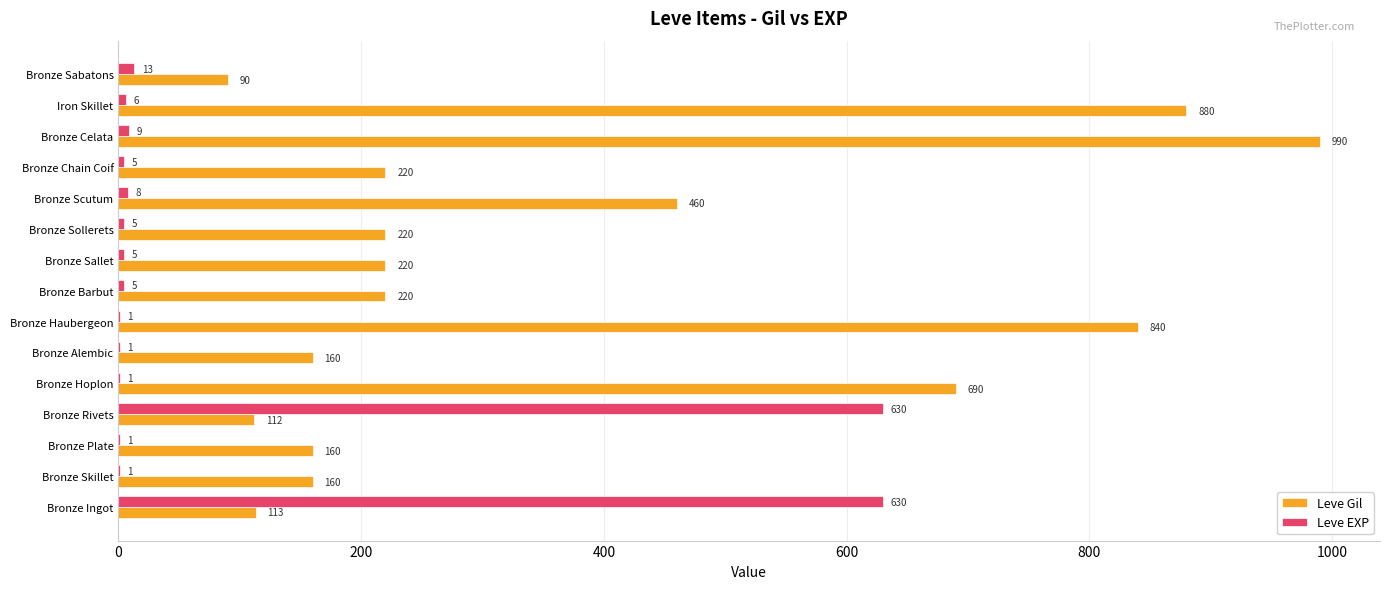

At which category does the chart reach its peak across all series?

Bronze Celata